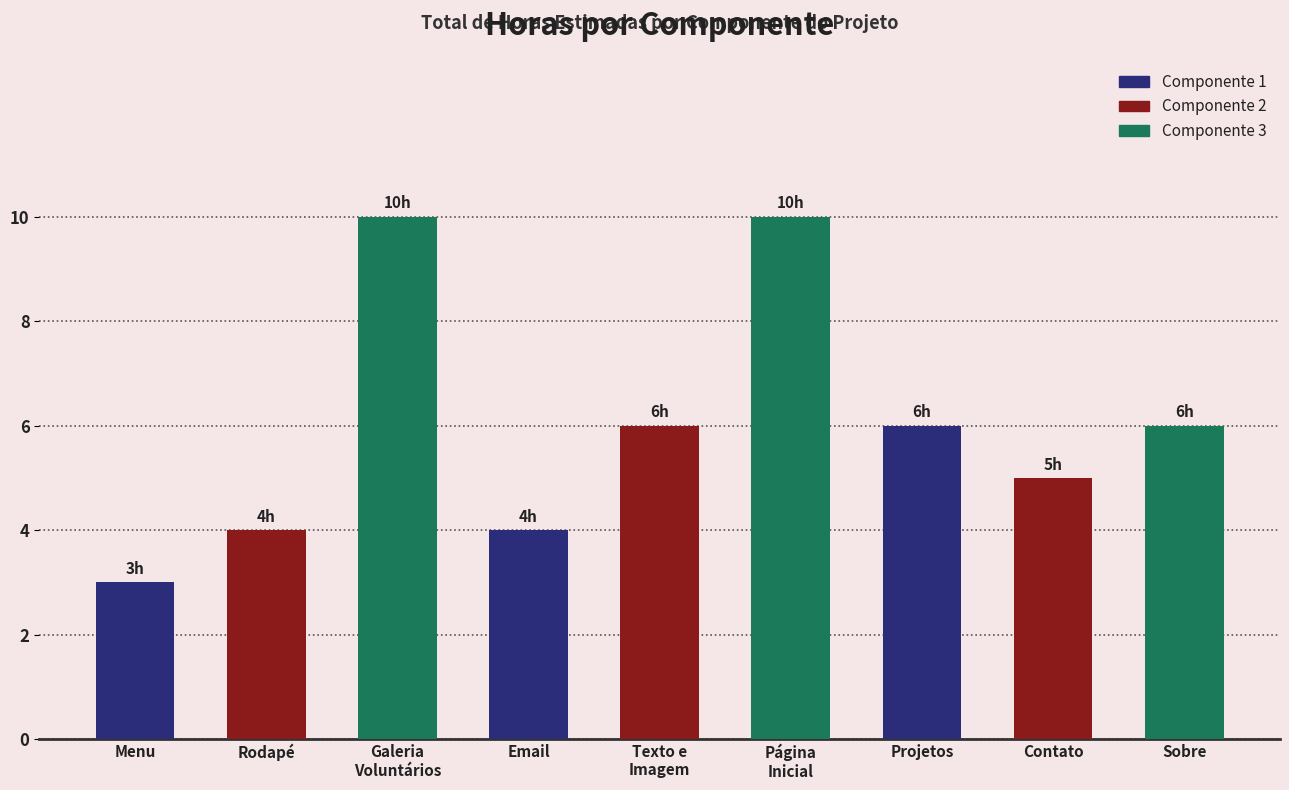

Reading right to left, what are all the values shown in this chart?

Sobre=6	Contato=5	Projetos=6	Página
Inicial=10	Texto e
Imagem=6	Email=4	Galeria
Voluntários=10	Rodapé=4	Menu=3